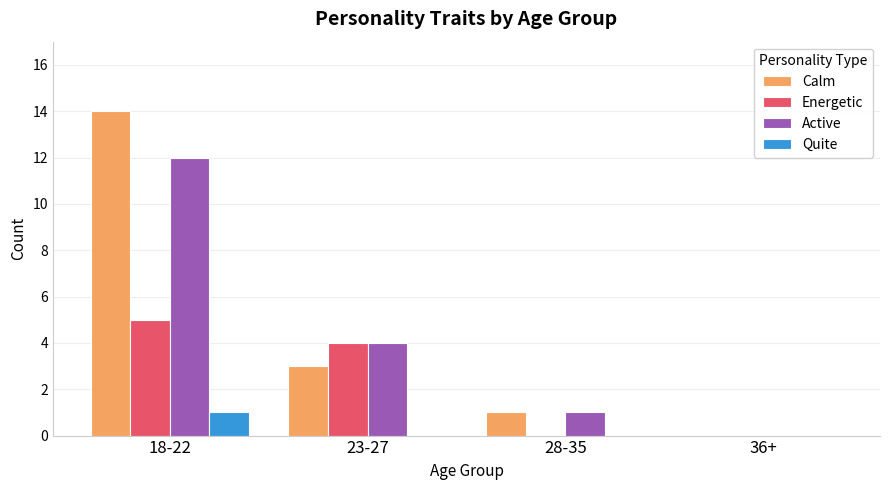

What is the sum of the Active values at 36+ and 18-22?

12